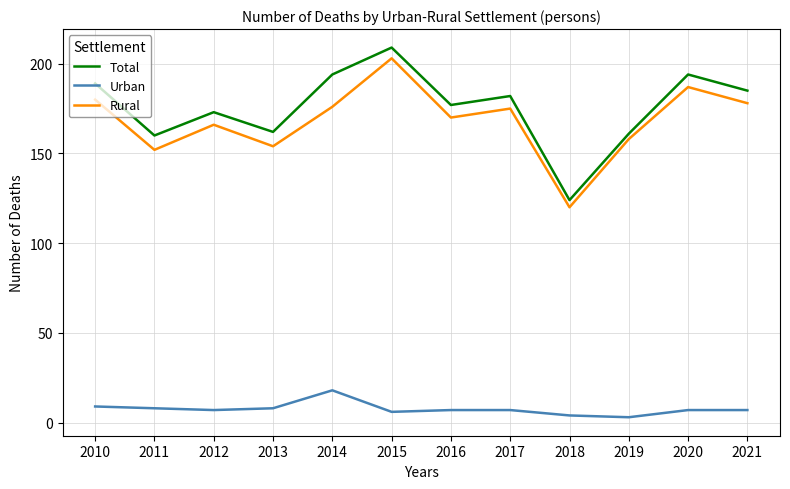

How many interior local valleys does the Total series have?

4